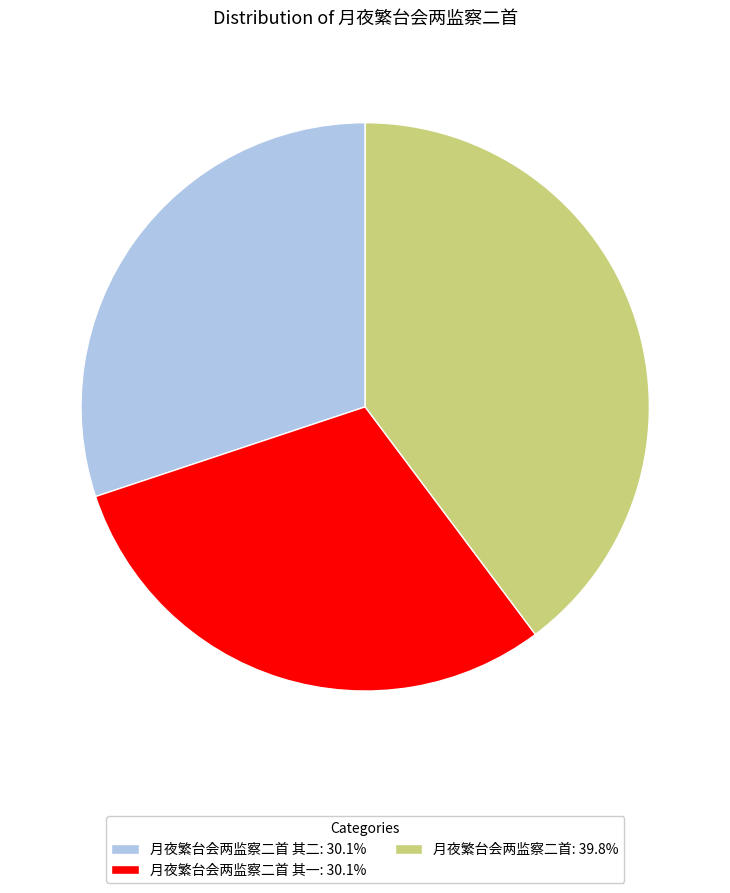

Combined, do 月夜繁台会两监察二首: 39.8% and 月夜繁台会两监察二首 其一: 30.1% account for over 50%?

Yes